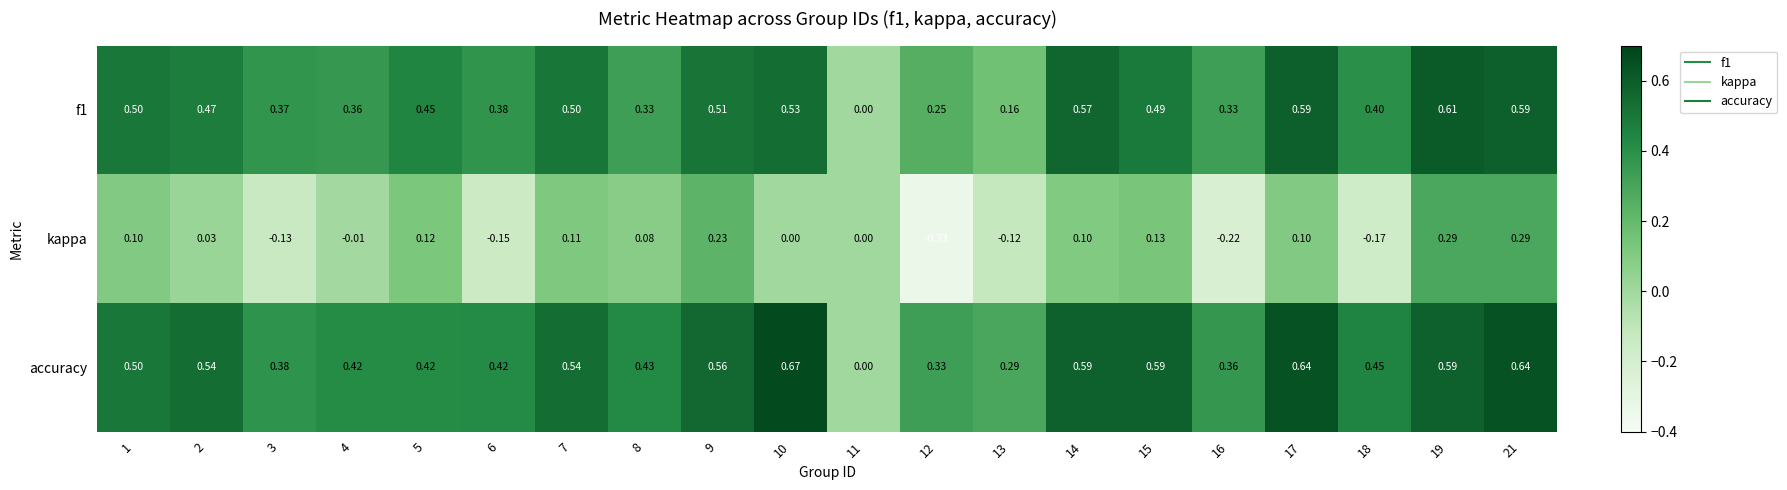

Between 5 and 18, which series saw the biggest shift?

kappa